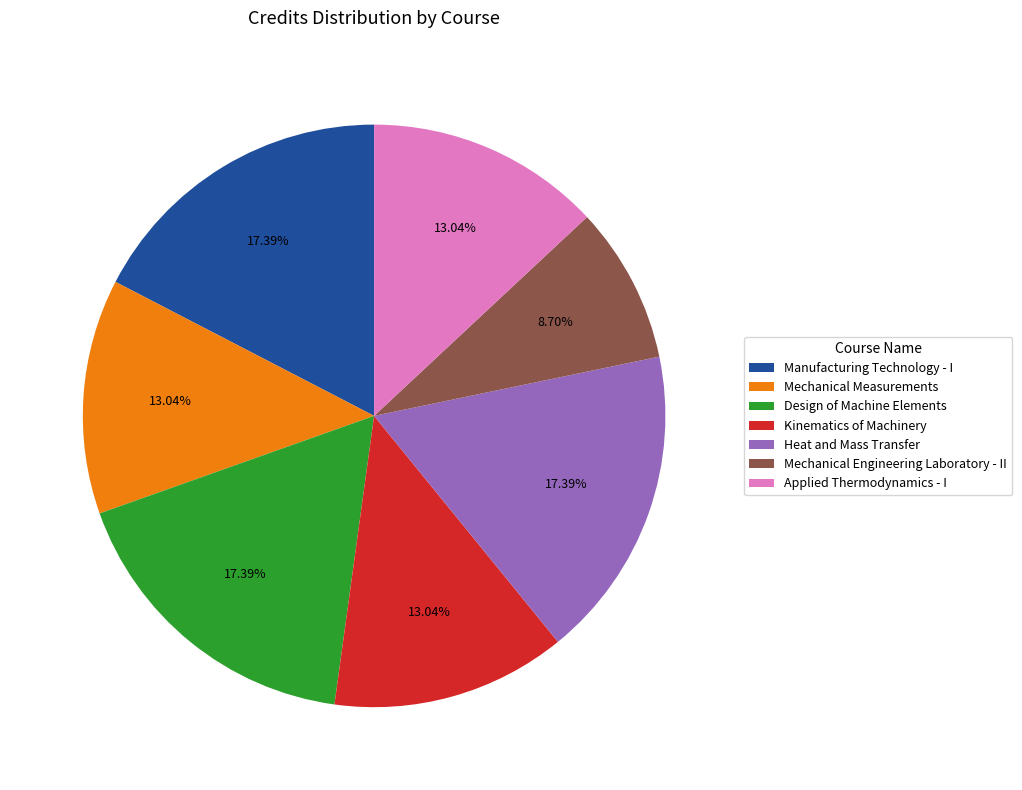

How many slices are in this pie chart?

7